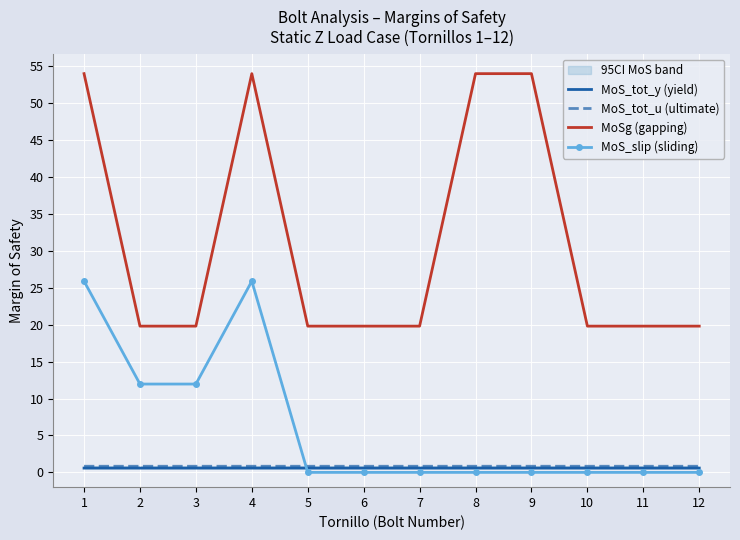

How many interior local valleys does the MoS_slip (sliding) series have?

1